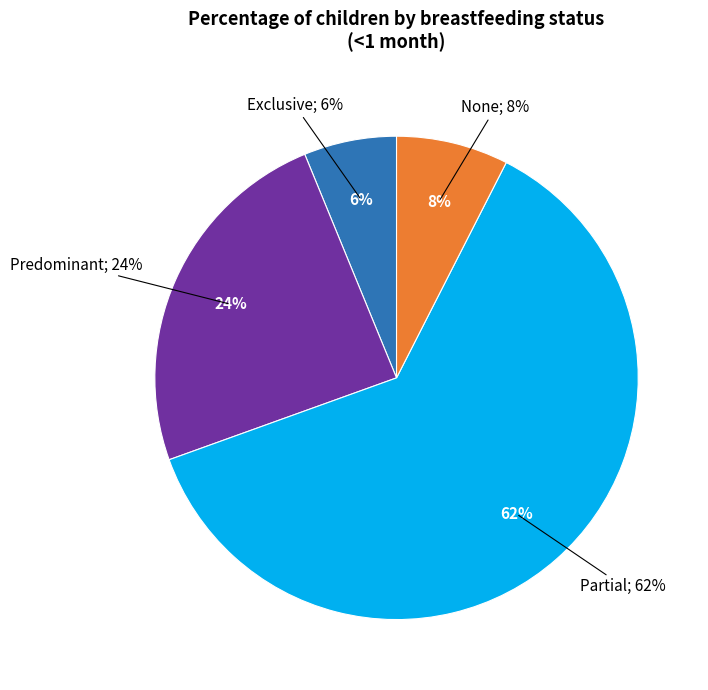

Combined, what portion of the pie is Predominant and Partial?

86.3%